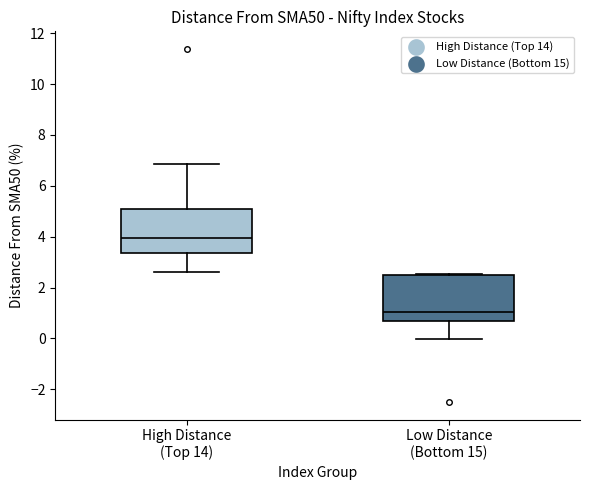

Where is the upper edge of the box for Low Distance (Bottom 15) on the y-axis? The values are not printed on the chart, so give them approximately, as read against the axis.

2.4